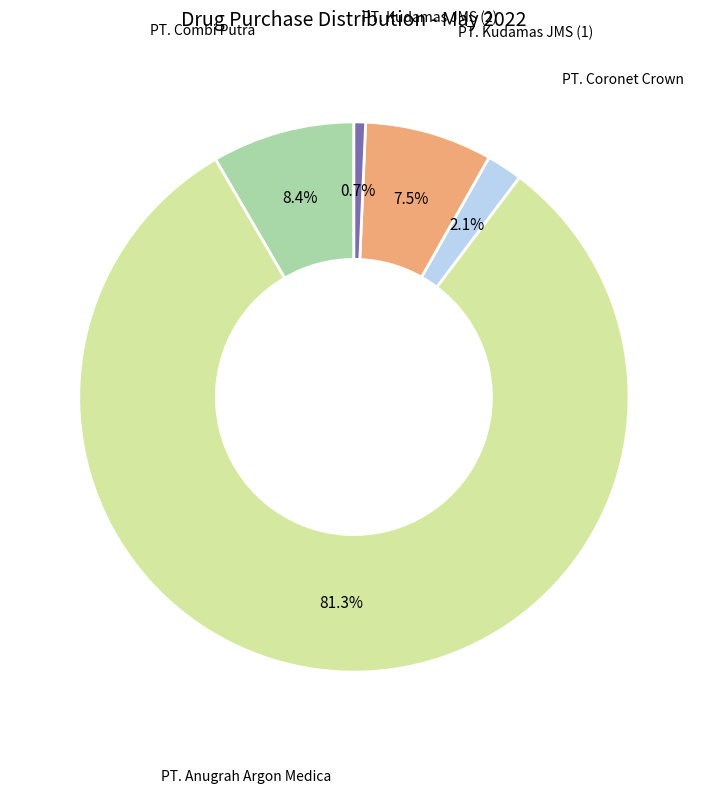

Is there any slice that represents more than half of the pie?

Yes